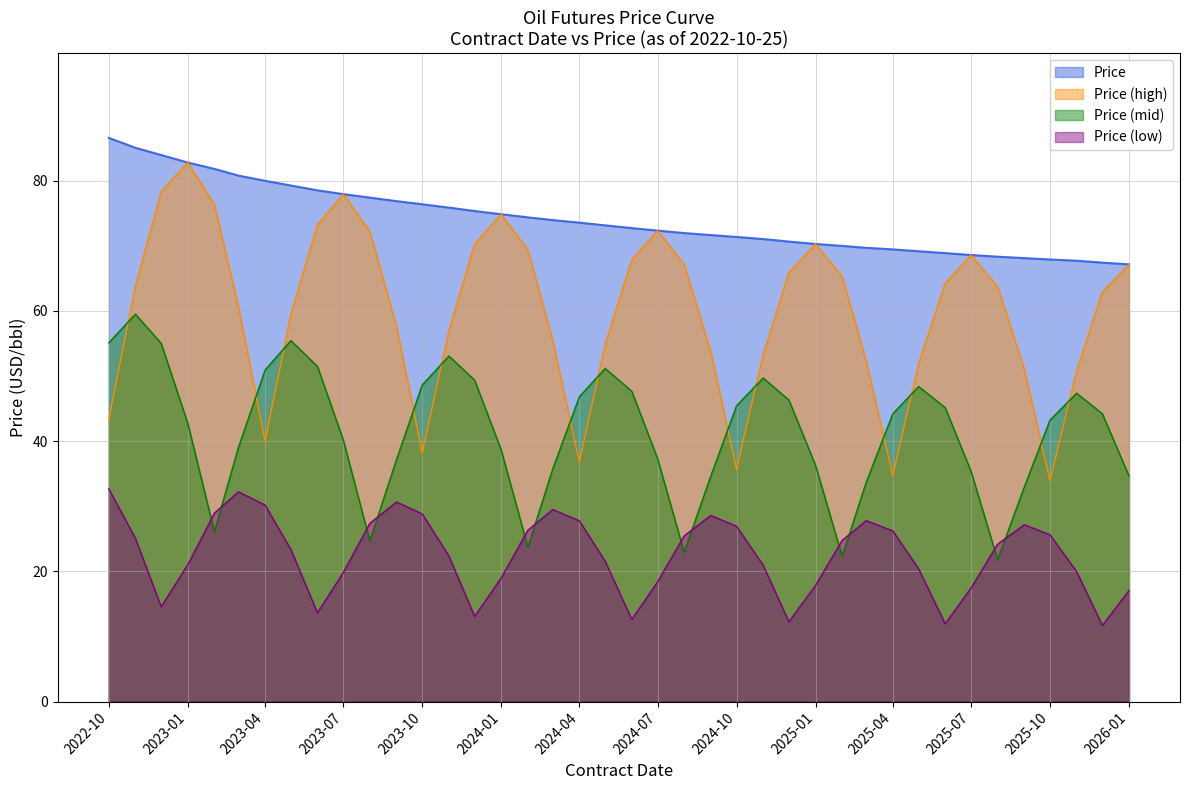

What is the smallest value displayed?

11.7